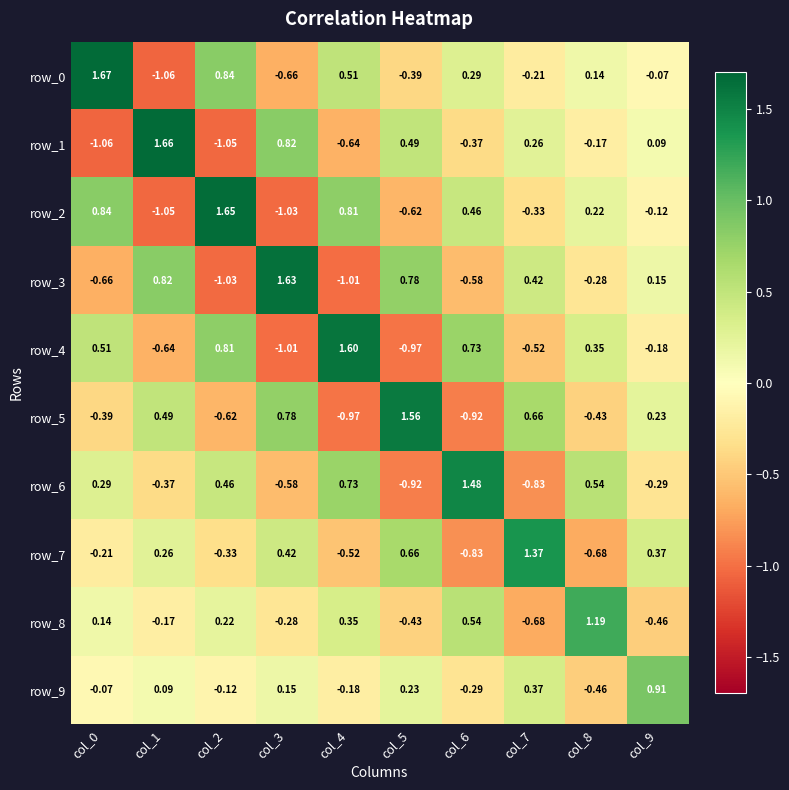

Is the value of row_3 at col_2 greater than the value of row_9 at col_4?

No